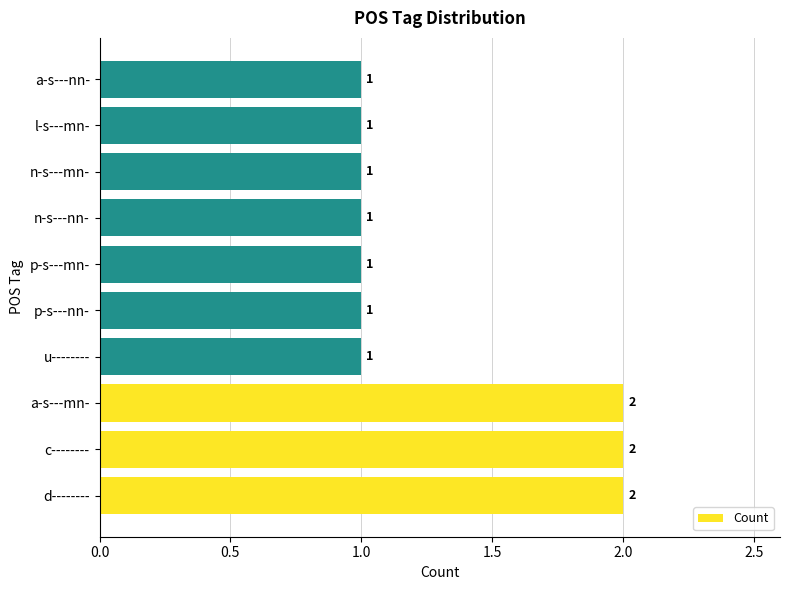

What is the difference between the maximum and minimum values?

1